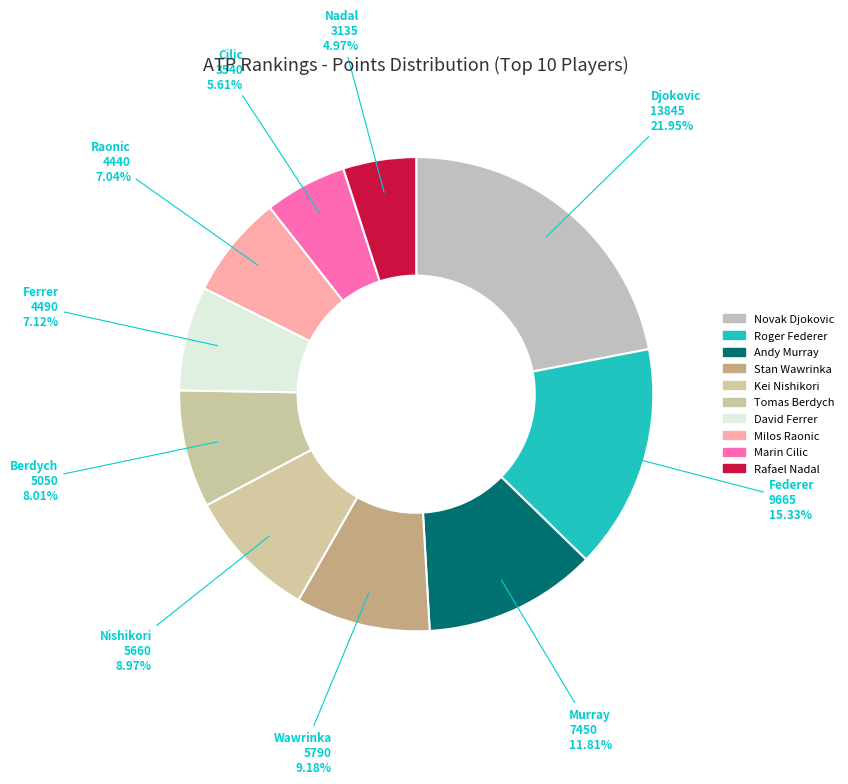

Count the number of slices in the pie.

10